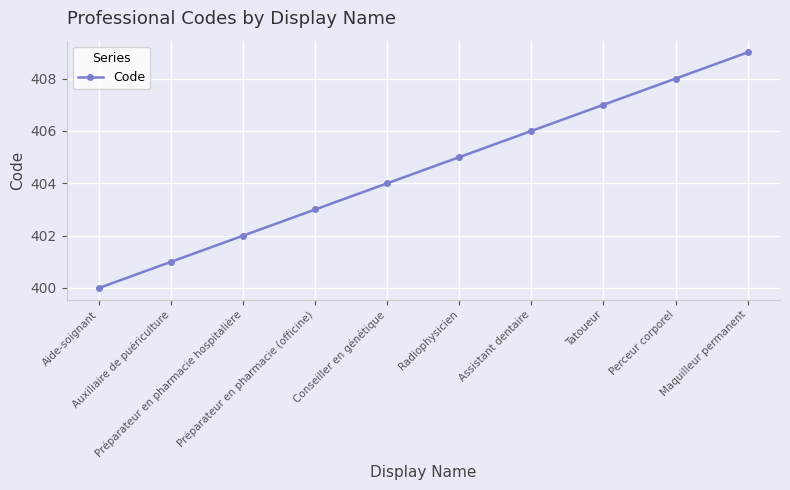

What is the change in value from Préparateur en pharmacie hospitalière to Conseiller en génétique?

+2